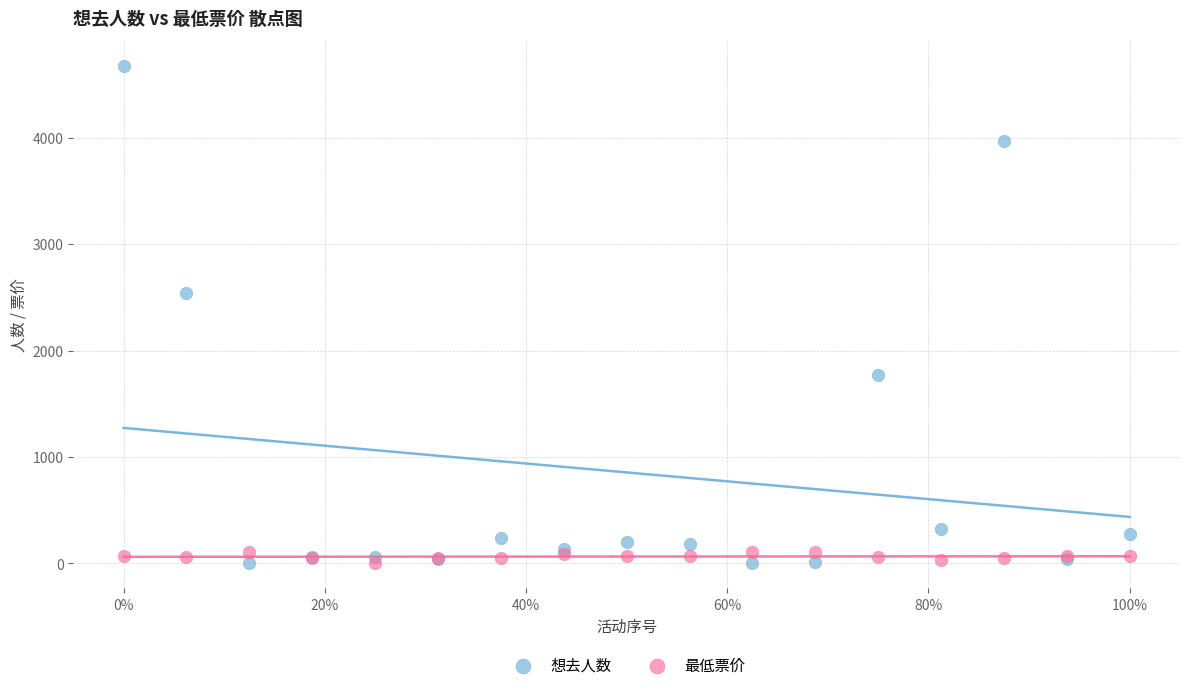

Across all series, what Y value is closest to 2337?

2543